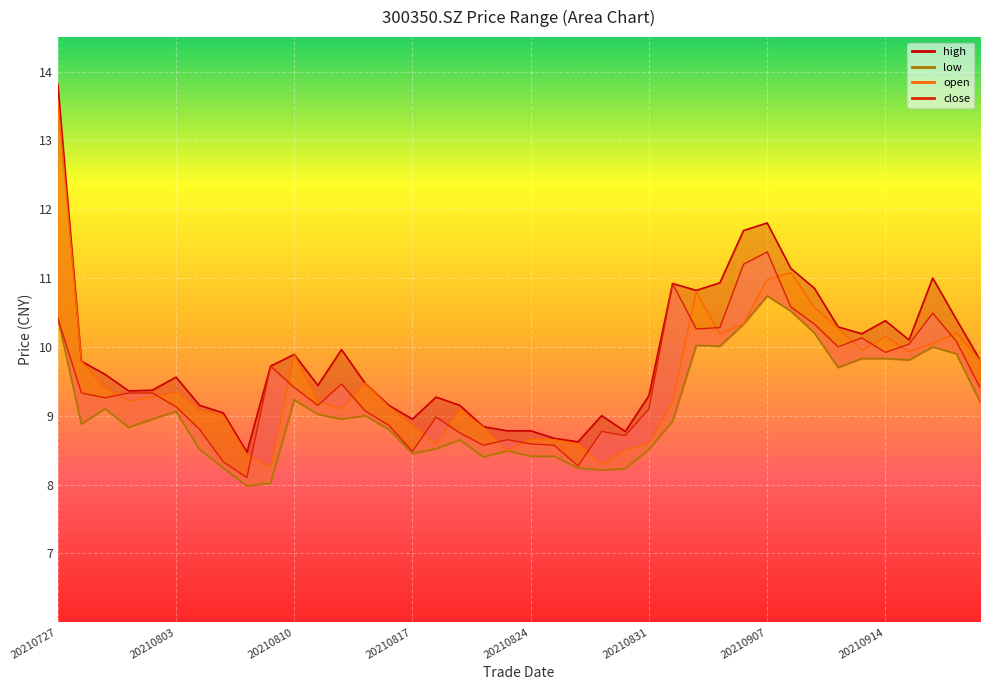

Approximately how many times larger is the value at 30 compared to 20210907?

1.3